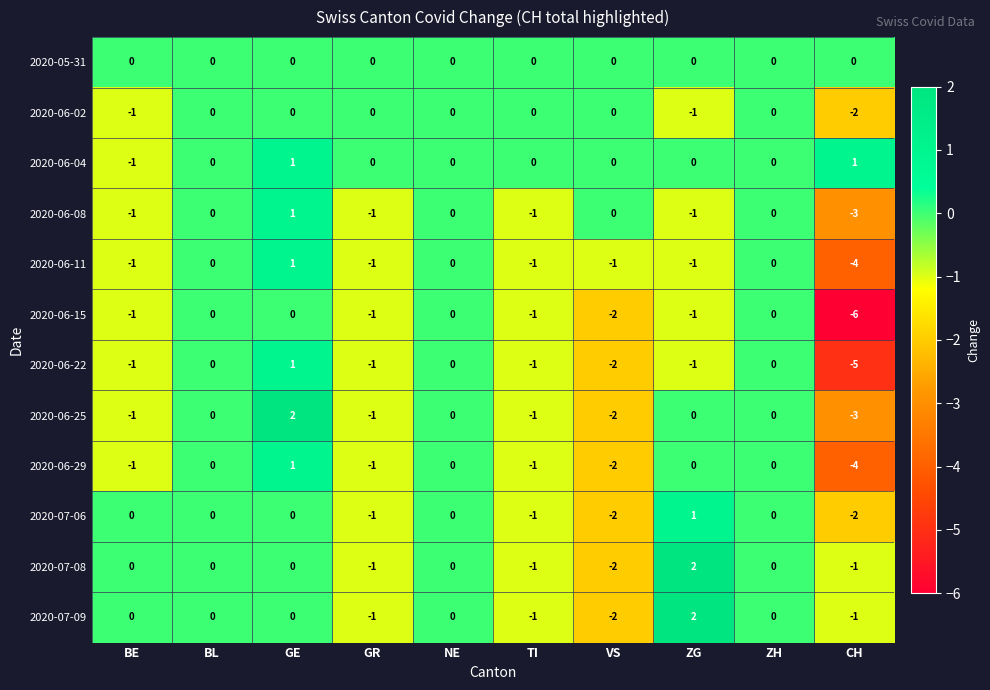

At which label does 2020-06-22 first exceed -1?

BL